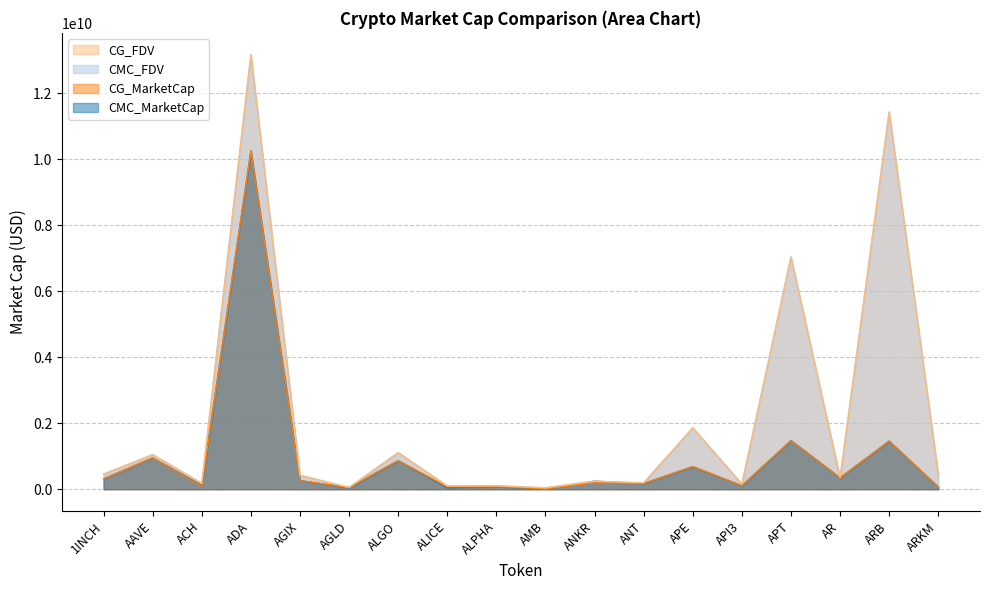

Reading right to left, transcribe all the data shown in this chart.

CMC_MarketCap: ARKM=64830308.7	ARB=1457357043.5	AR=346197036.9	APT=1473889773.3	API3=105547581.5	APE=685178951.3	ANT=172704095.1	ANKR=242807201.8	AMB=9801385.5	ALPHA=82742103.9	ALICE=49722114.8	ALGO=865851295.5	AGLD=46661984.5	AGIX=259451244.6	ADA=10251296536.9	ACH=116278610.3	AAVE=949918309.4	1INCH=313789316.2
CMC_FDV: ARKM=432202058.1	ARB=11430251321.7	AR=349083934.6	APT=7041141142.8	API3=153059528.1	APE=1858900079.8	ANT=186237593.0	ANKR=242807201.8	AMB=42081566.9	ALPHA=103686847.0	ALICE=97035976.6	ALGO=1108790056.6	AGLD=46661984.5	AGIX=422829563.4	ADA=13171388082.7	ACH=176665706.0	AAVE=1047493432.4	1INCH=458073032.3
CG_MarketCap: ARKM=64862041.0	ARB=1457162028.0	AR=346192241.0	APT=1470035790.0	API3=105594940.0	APE=685351952.0	ANT=171799651.0	ANKR=198225259.0	AMB=9902734.0	ALPHA=82564406.0	ALICE=75455271.0	ALGO=866055032.0	AGLD=51355341.0	AGIX=259531234.0	ADA=10253112482.0	ACH=87359096.0	AAVE=949600284.0	1INCH=313725553.0
CG_FDV: ARKM=432413605.0	ARB=11428721790.0	AR=349079095.0	APT=7022370067.0	API3=153695867.0	APE=1859369434.0	ANT=193533426.0	ANKR=242836828.0	AMB=41641365.0	ALPHA=103464168.0	ALICE=96950606.0	ALGO=1109050959.0	AGLD=53162879.0	AGIX=422959923.0	ADA=13165638107.0	ACH=176708243.0	AAVE=1047142341.0	1INCH=457979951.0